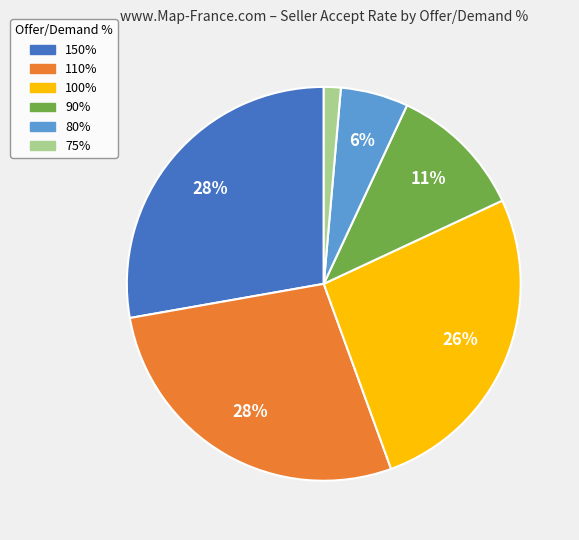

Is there any slice that represents more than half of the pie?

No